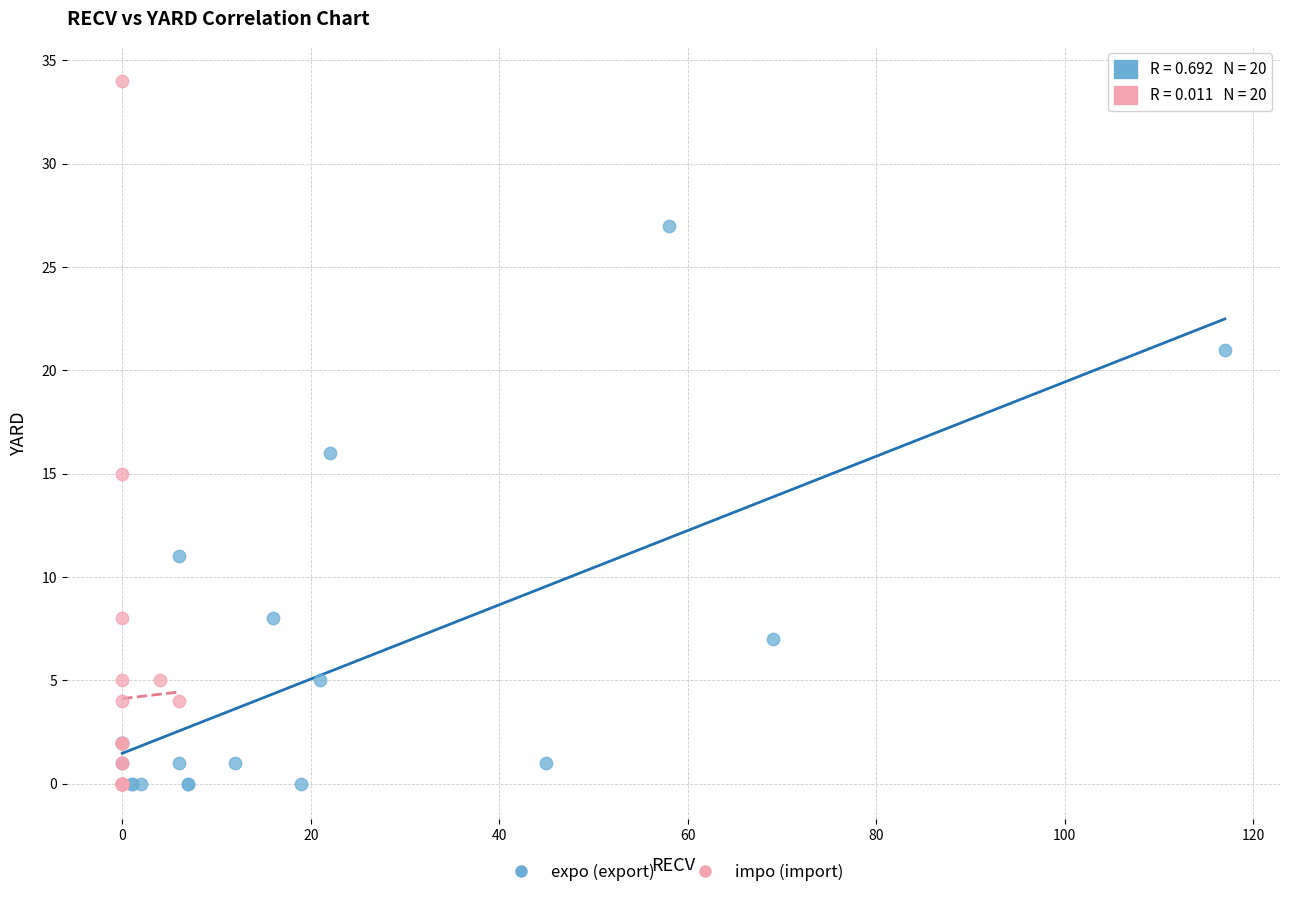

Which series contains the highest Y value?

impo (import)